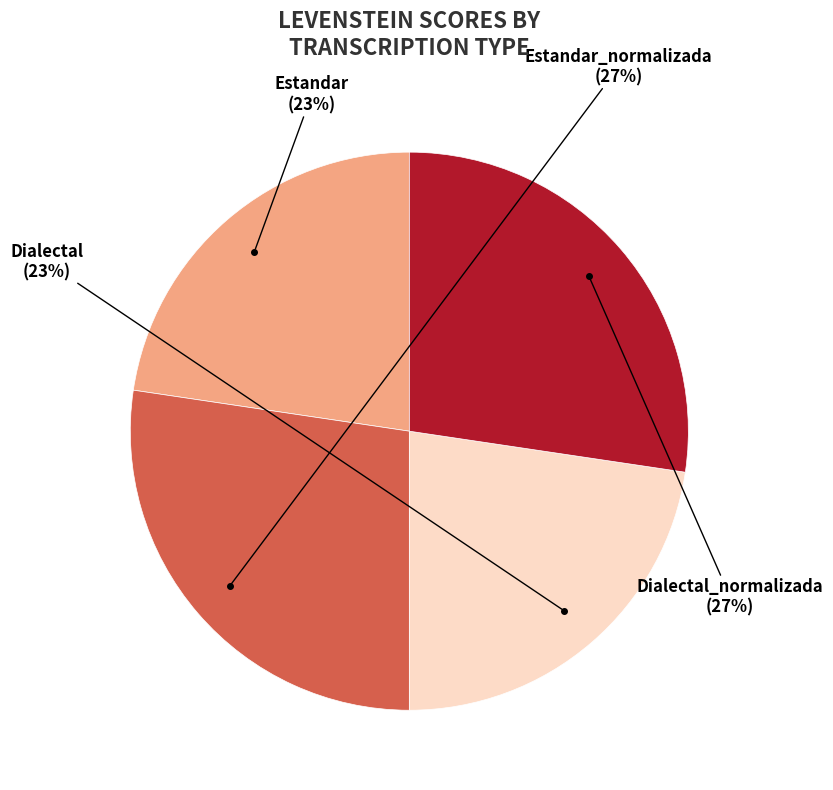

To the nearest percent, what is the average slice percentage?

25%